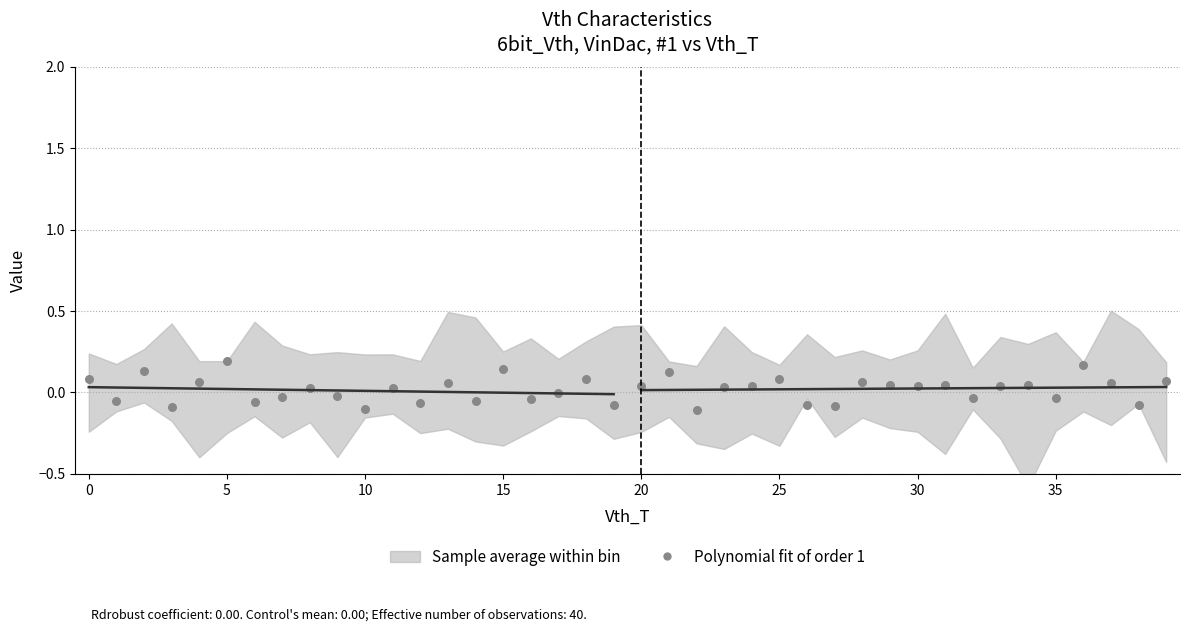

What is the range of Y values (max minus min)?

0.3